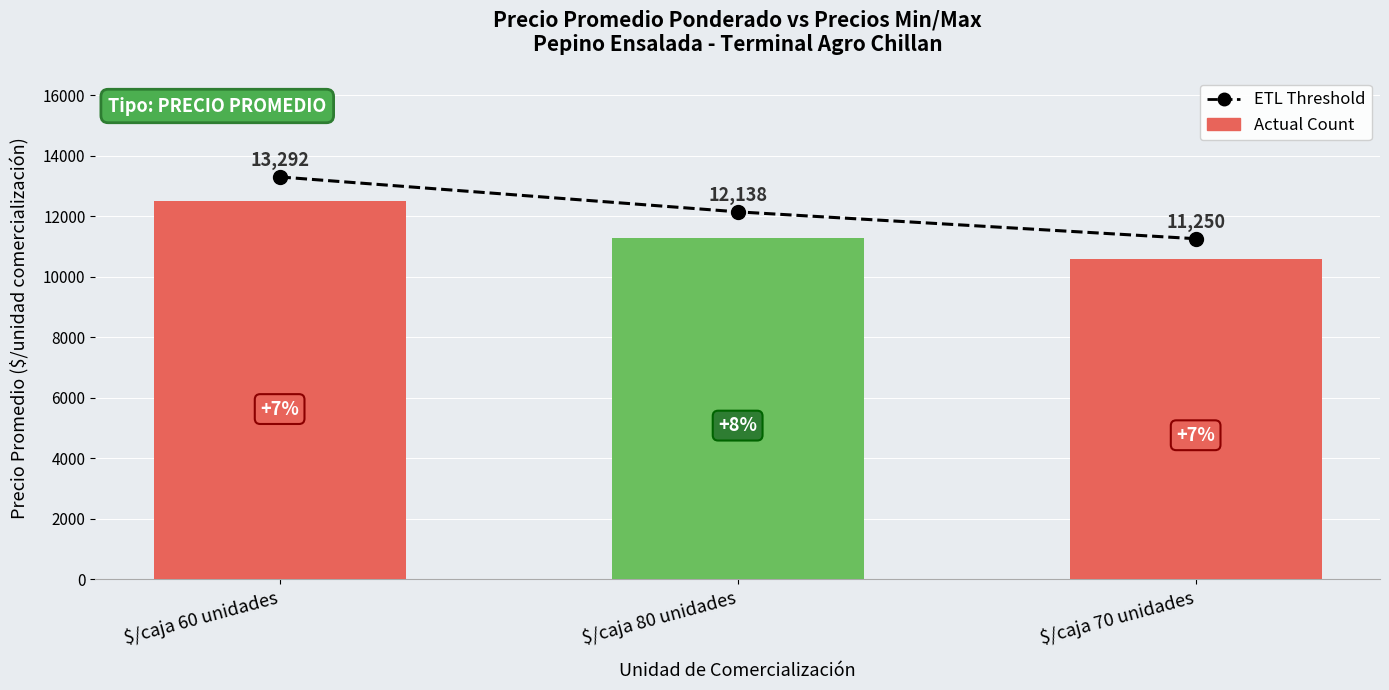

What is the spread (max minus min) of values at $/caja 80 unidades?

867